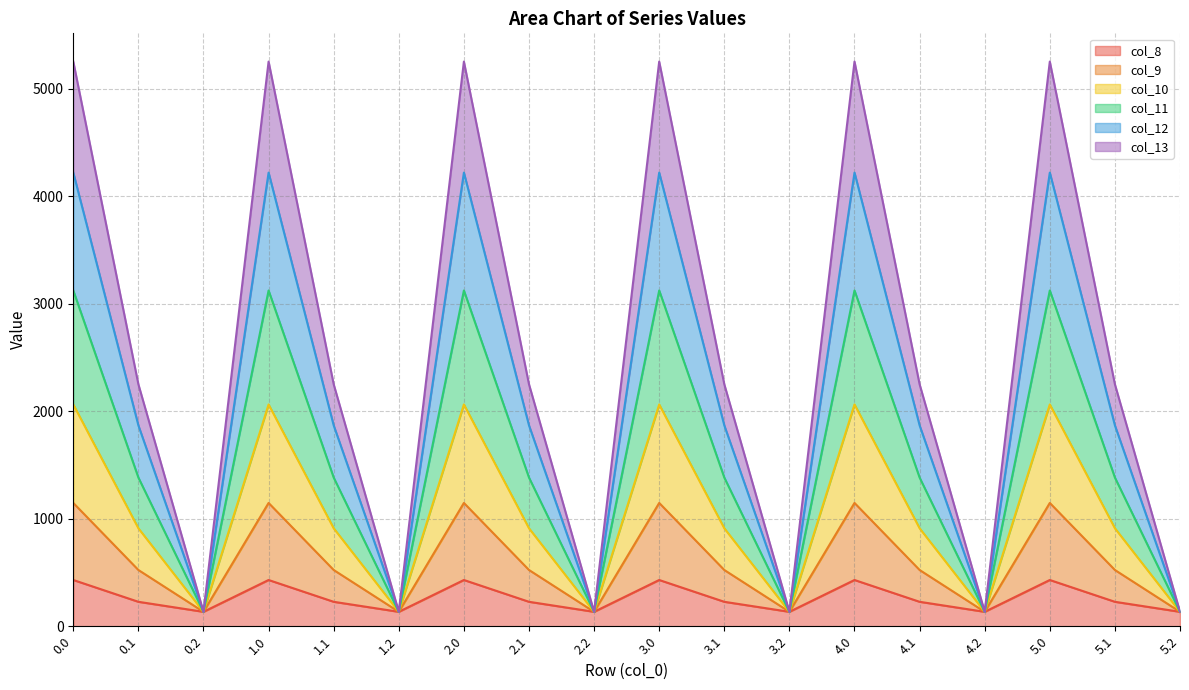

Does the chart have visible grid lines?

Yes